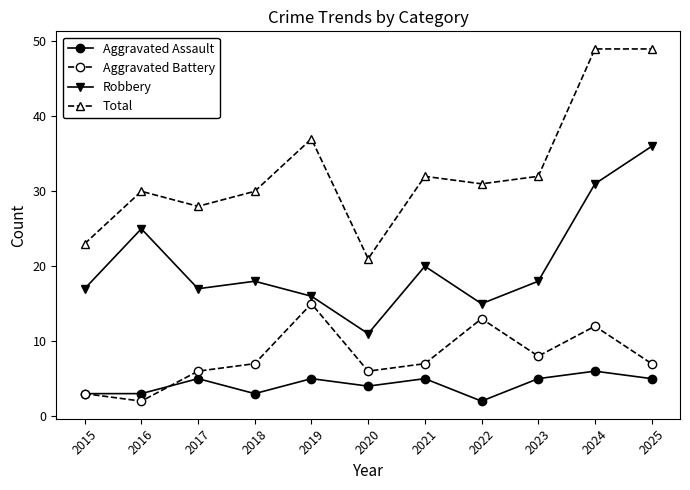

What is the value of the Total point at the 9th from the left?

32